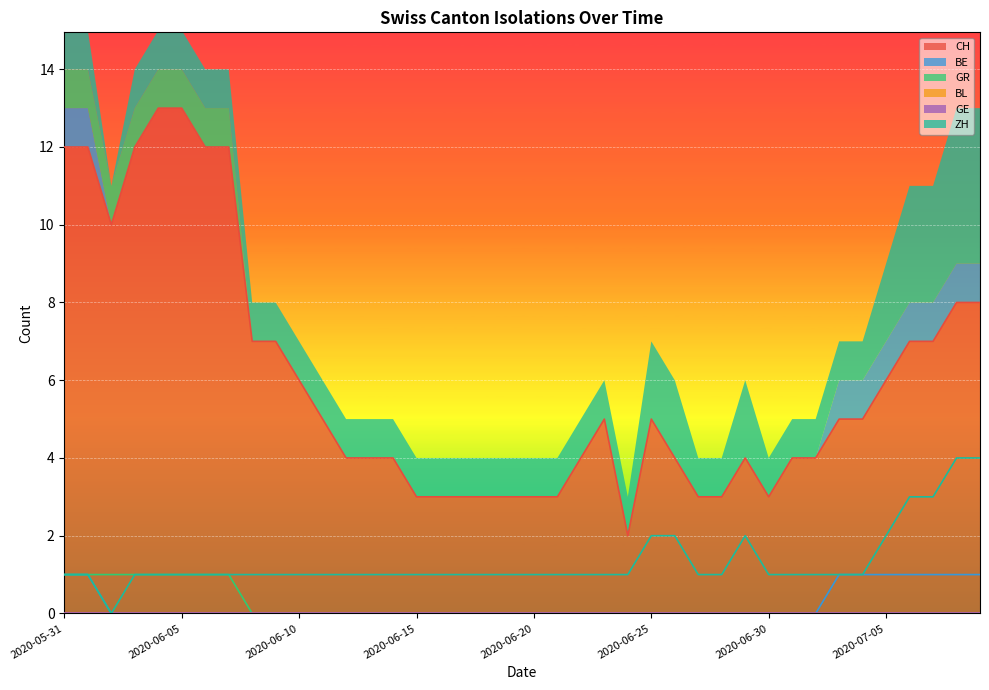

What is the difference between the highest and lowest values at 2020-06-18?

3